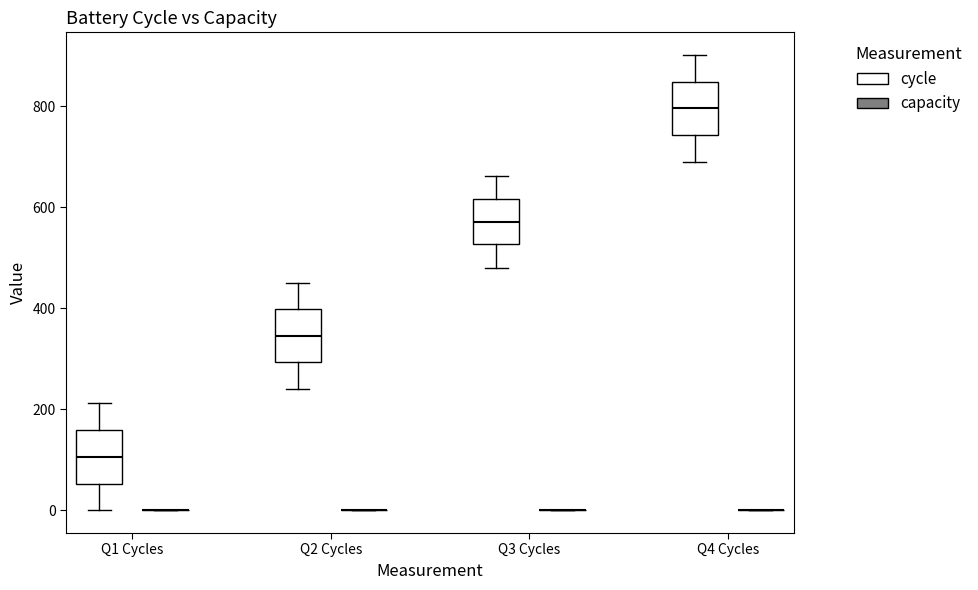

Reading left to right, read every box against the y-axis: the position of its median line, the range the box covers, and the ends of its whiskers. The values are not printed on the chart, so give them approximately, as read against the axis.

Q1 Cycles (cycle): median 100, box 60 to 160, whiskers 0 to 220
Q1 Cycles (capacity): box collapsed to a line at 0, whiskers 0 to 0
Q2 Cycles (cycle): median 340, box 300 to 400, whiskers 240 to 460
Q2 Cycles (capacity): box collapsed to a line at 0, whiskers 0 to 0
Q3 Cycles (cycle): median 560, box 520 to 620, whiskers 480 to 660
Q3 Cycles (capacity): box collapsed to a line at 0, whiskers 0 to 0
Q4 Cycles (cycle): median 800, box 740 to 840, whiskers 680 to 900
Q4 Cycles (capacity): box collapsed to a line at 0, whiskers 0 to 0